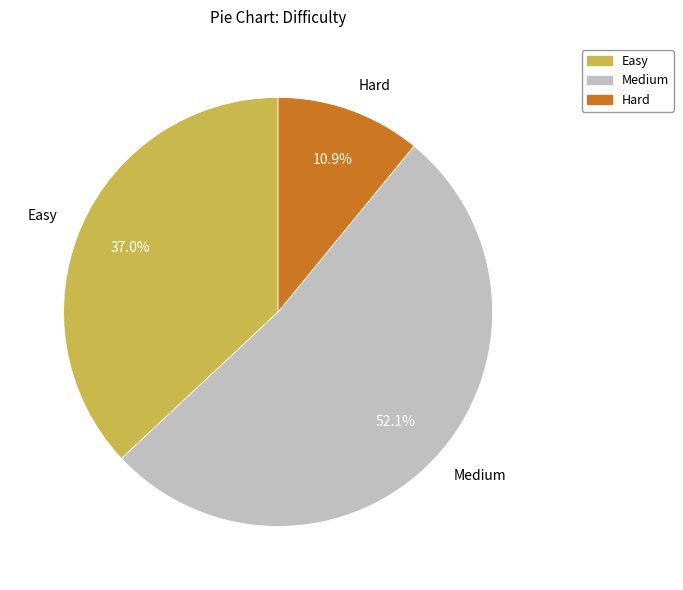

Count the number of slices in the pie.

3